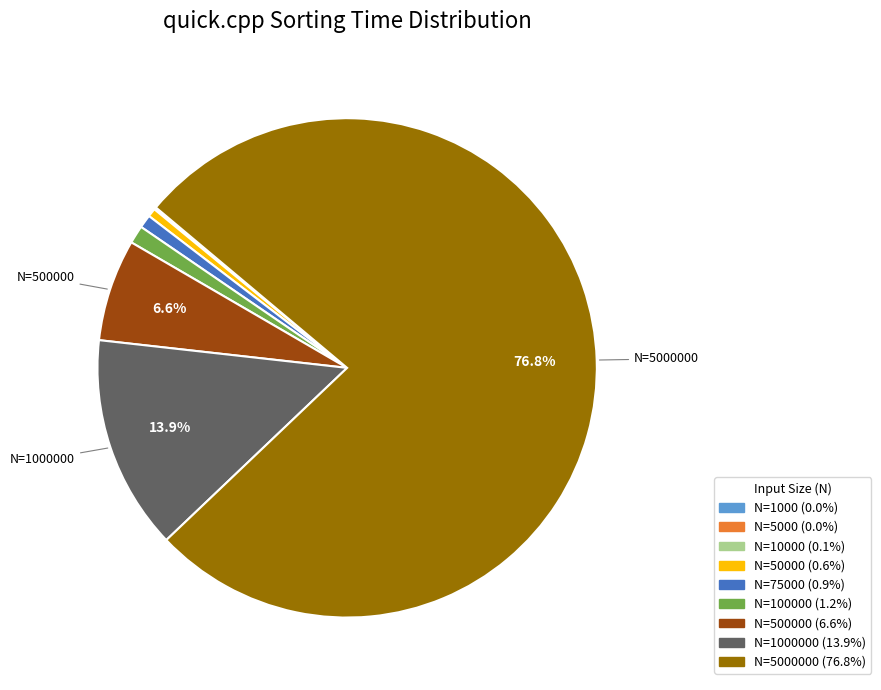

Is there any slice that represents more than half of the pie?

Yes